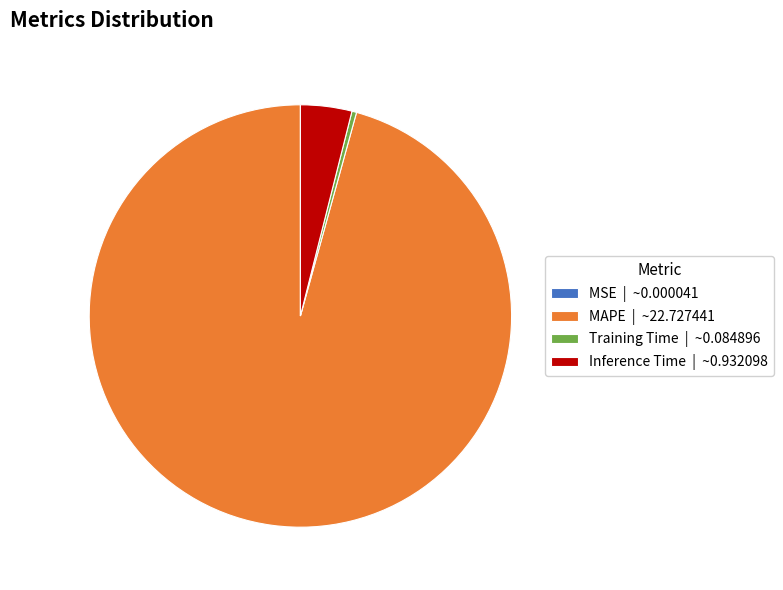

Is MAPE | ~22.727441 the majority of the pie?

Yes